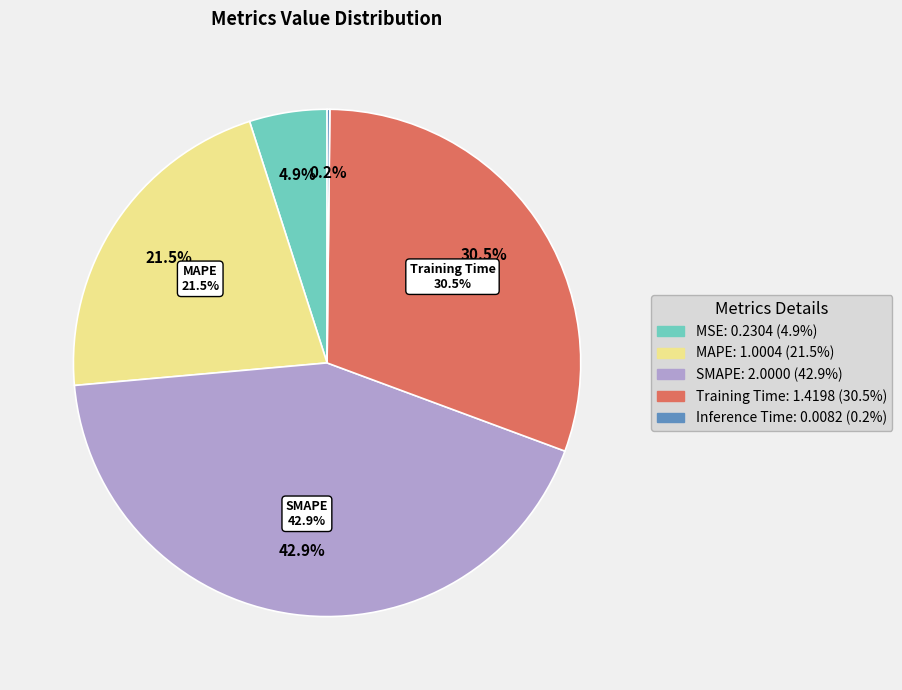

To the nearest percent, what portion does Training Time represent?

30%